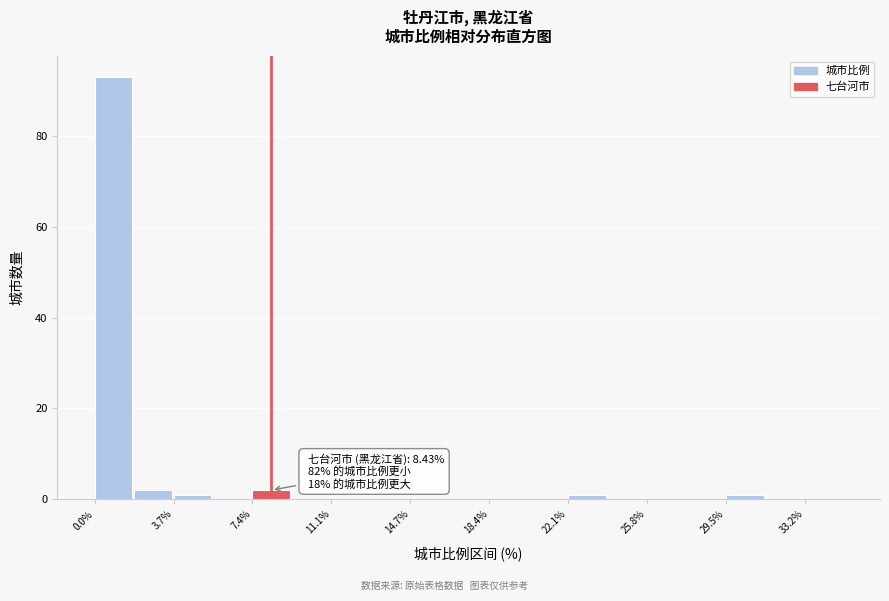

Around what value on the x-axis is the tallest bar? Give the approximate position of its centre, as read against the axis.

1.0